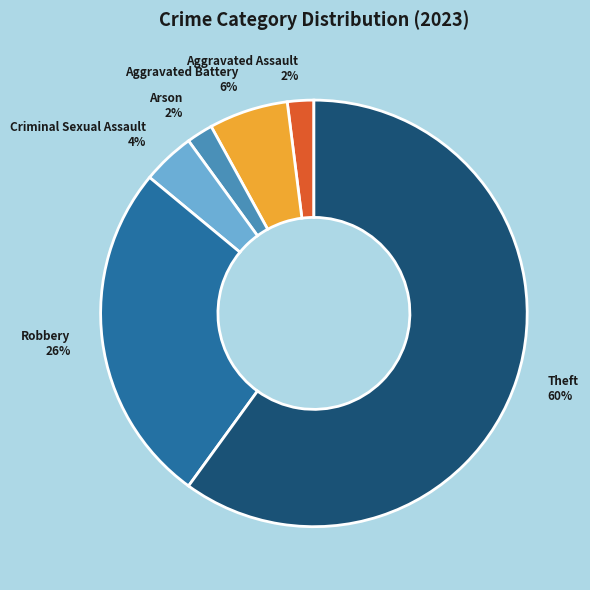

To the nearest percent, what percentage of the pie is Aggravated Battery 6%?

6%